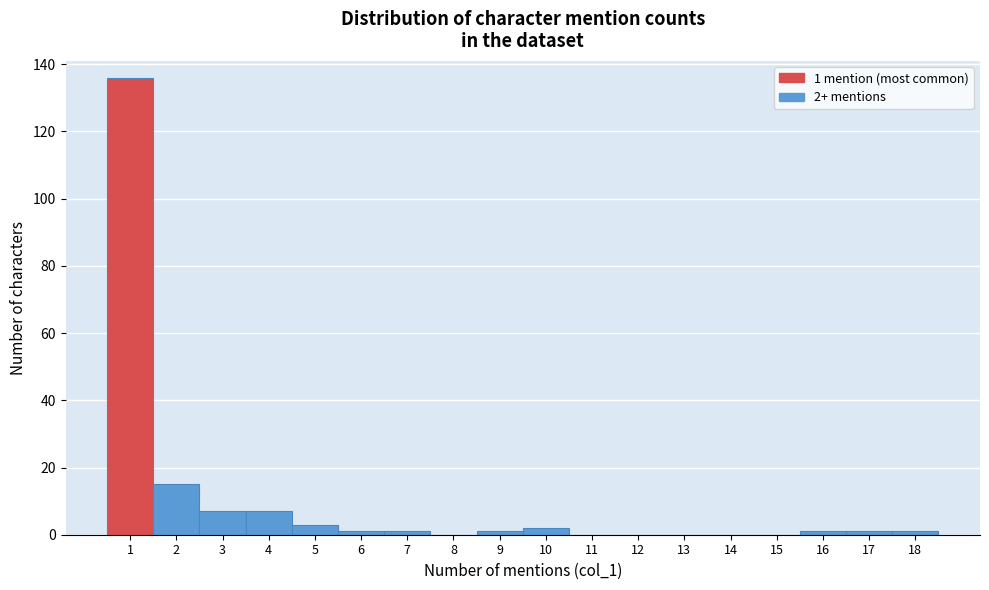

Reading left to right, list all the values displayed in this chart.

1=136	2=15	3=7	4=7	5=3	6=1	7=1	8=0	9=1	10=2	11=0	12=0	13=0	14=0	15=0	16=1	17=1	18=1